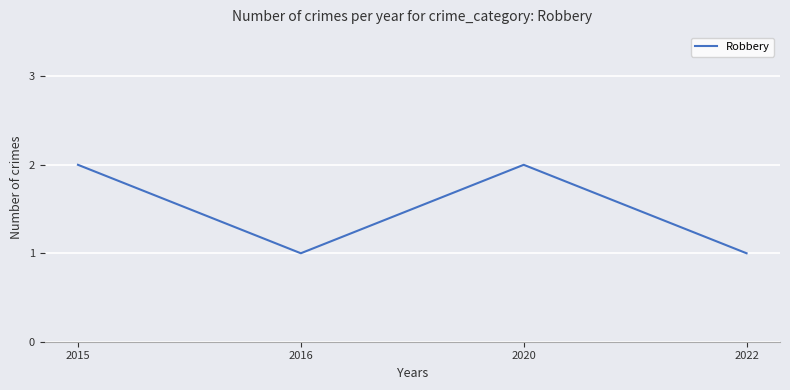

The value at 2020 is 2. True or false?

True